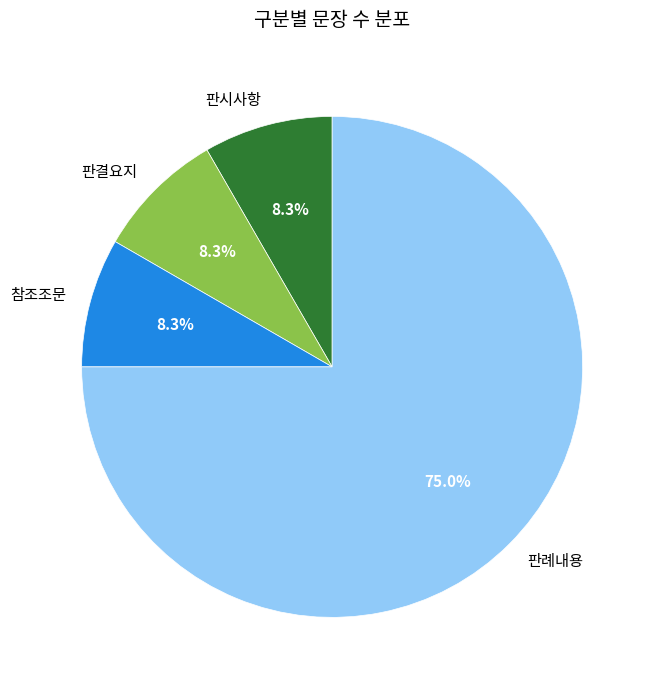

What percentage is the 판시사항 slice, to the nearest percent?

8%